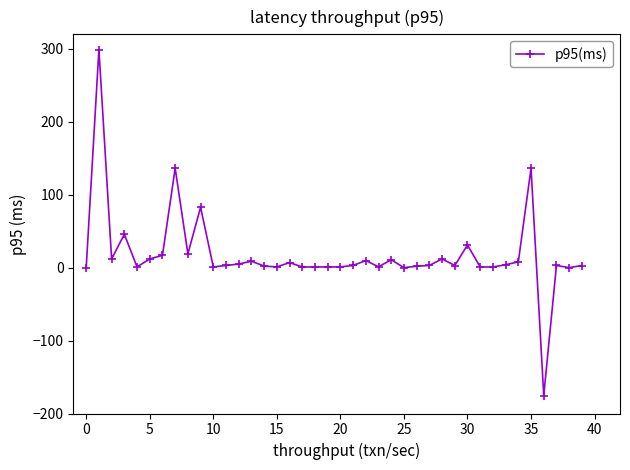

What is the difference between the maximum and minimum values?

474.5